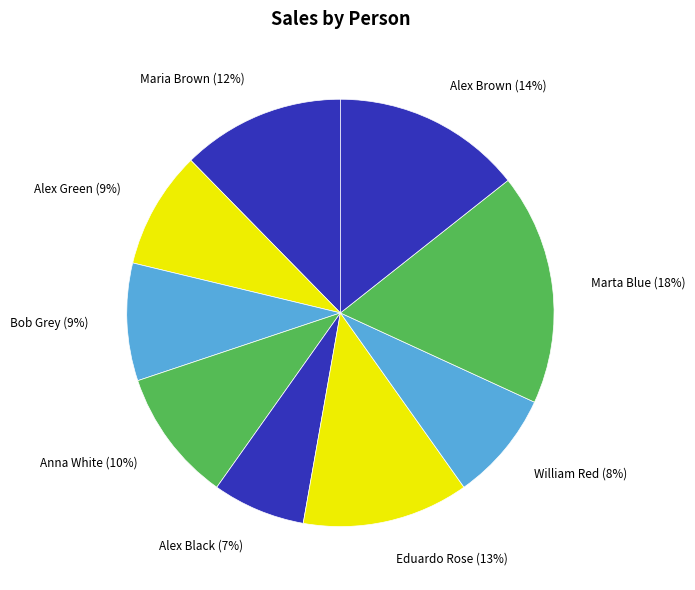

What percentage is the Marta Blue slice, to the nearest percent?

18%